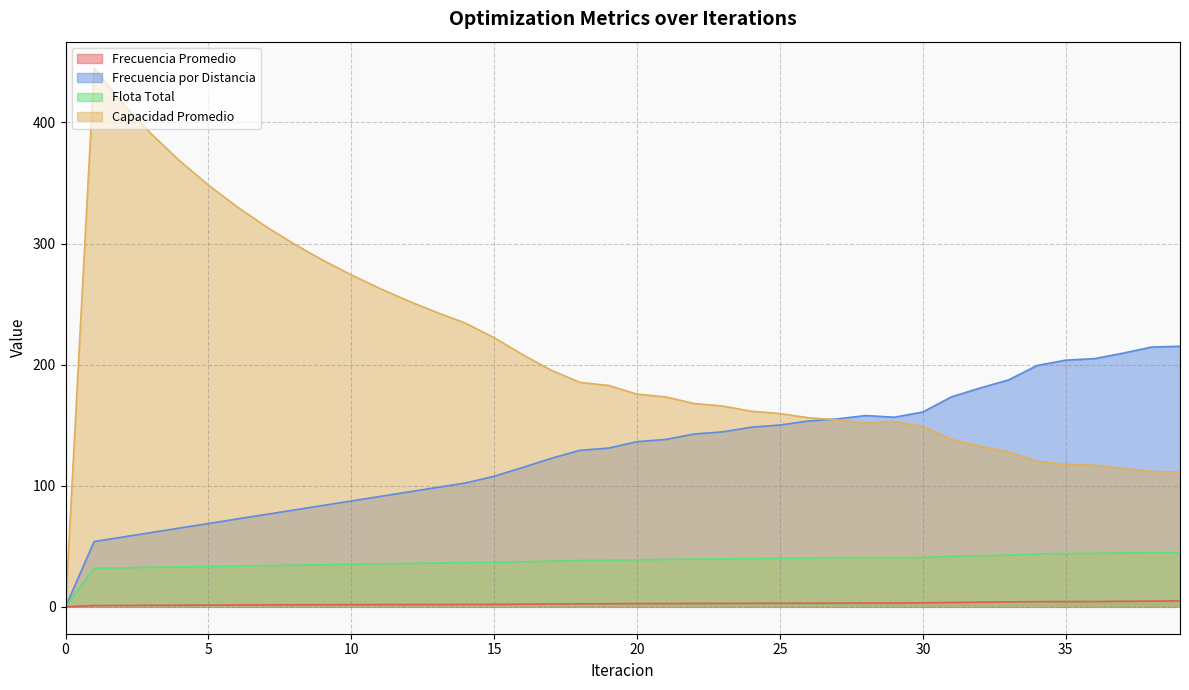

Reading left to right, extract all data points from this chart.

Frecuencia Promedio: 0.0	1.0	1.1	1.2	1.3	1.4	1.5	1.6	1.7	1.7	1.8	1.8	1.9	1.9	1.9	2.0	2.2	2.4	2.5	2.5	2.7	2.7	2.8	2.8	2.9	2.9	3.0	3.0	3.1	3.1	3.3	3.6	3.8	4.1	4.3	4.3	4.3	4.6	4.7	4.9
Frecuencia por Distancia: 0.0	53.9	57.6	61.3	65.1	68.8	72.5	76.2	80.0	83.7	87.4	91.1	94.9	98.6	102.3	107.8	115.1	122.6	129.3	131.1	136.4	138.2	142.7	144.5	148.4	150.1	153.4	155.2	158.0	156.6	160.9	173.4	180.6	187.4	199.3	203.7	204.9	209.4	214.5	215.1
Flota Total: 0.0	31.8	32.2	32.6	33.0	33.3	33.7	34.1	34.4	34.8	35.1	35.5	35.8	36.2	36.6	36.8	37.2	37.8	38.3	38.5	38.9	39.1	39.4	39.6	39.9	40.1	40.3	40.5	40.7	40.5	40.7	41.7	42.2	42.7	43.7	44.1	44.2	44.5	44.8	44.8
Capacidad Promedio: 0.0	444.5	415.8	390.5	368.2	348.3	330.4	314.3	299.6	286.3	274.1	262.9	252.6	243.0	234.2	222.2	208.2	195.3	185.4	182.8	175.6	173.4	167.9	165.8	161.5	159.6	156.2	154.4	151.7	153.0	148.9	138.2	132.6	127.9	120.2	117.6	116.9	114.4	111.7	111.4